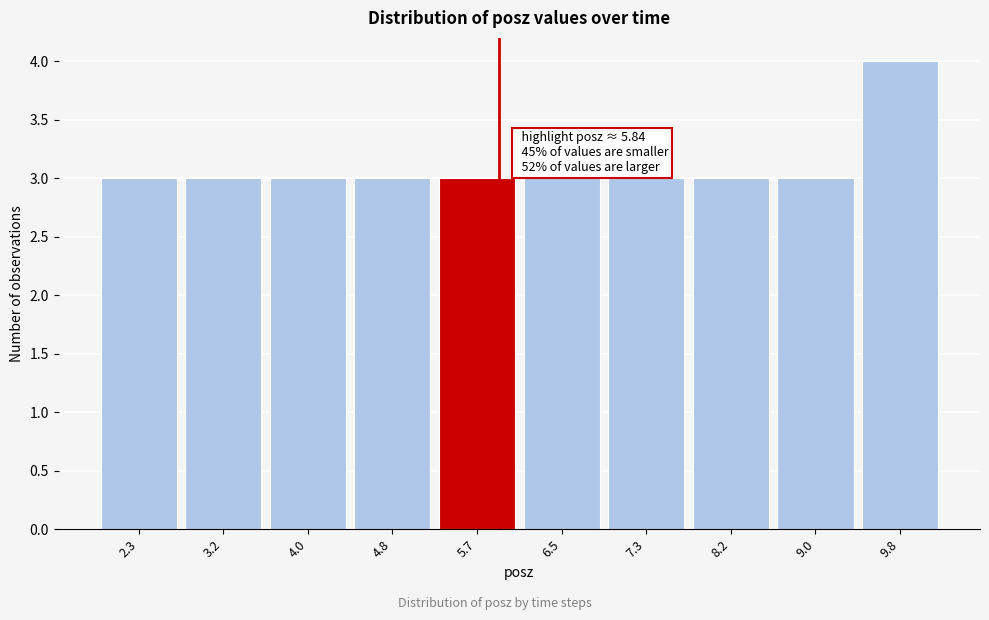

Which range on the x-axis has the tallest bar?

9.4 to 10.2